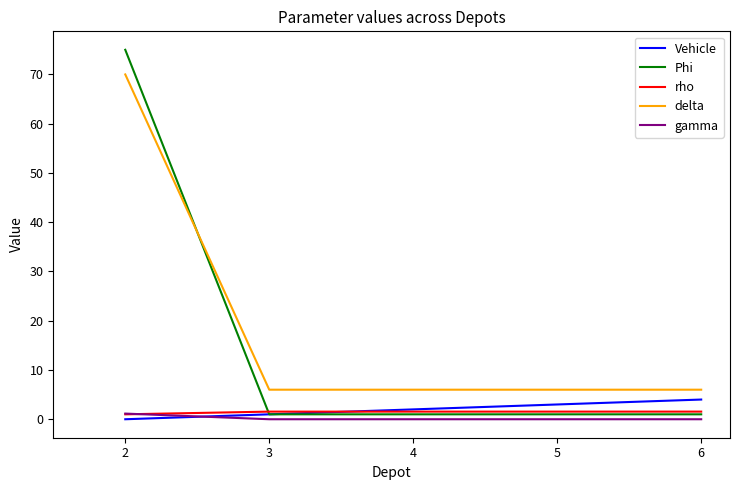

What value does the delta series have at 3?

6.0